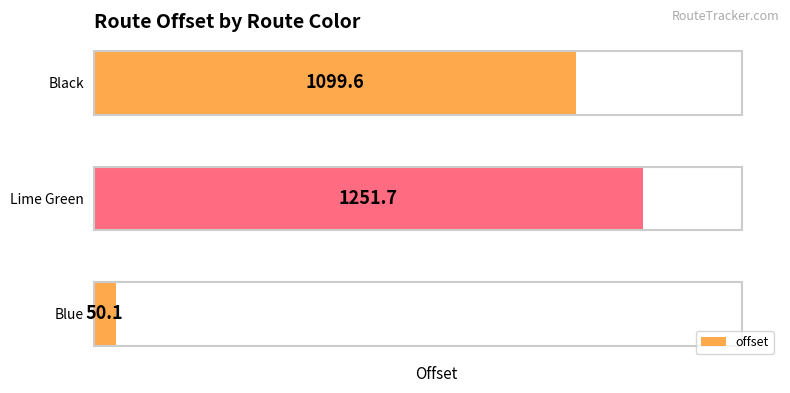

List the labels in order of value, largest first.

Lime Green, Black, Blue